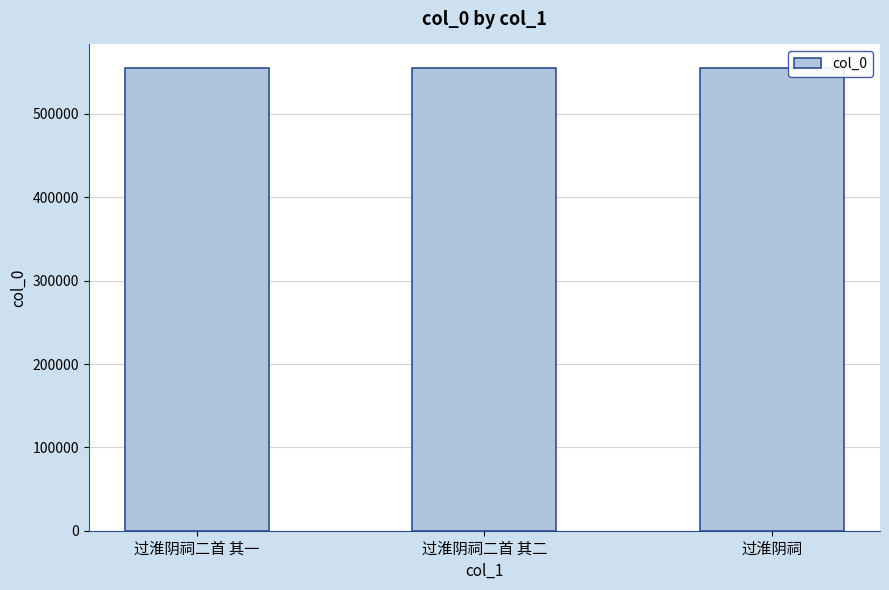

What position from the left is 过淮阴祠?

3